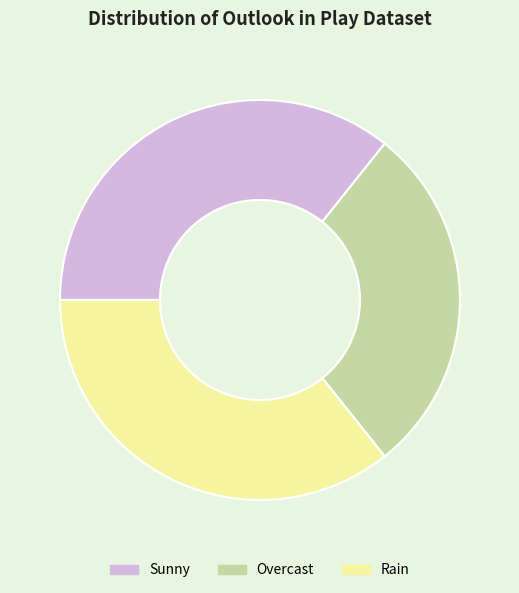

How many segments does this pie chart have?

3